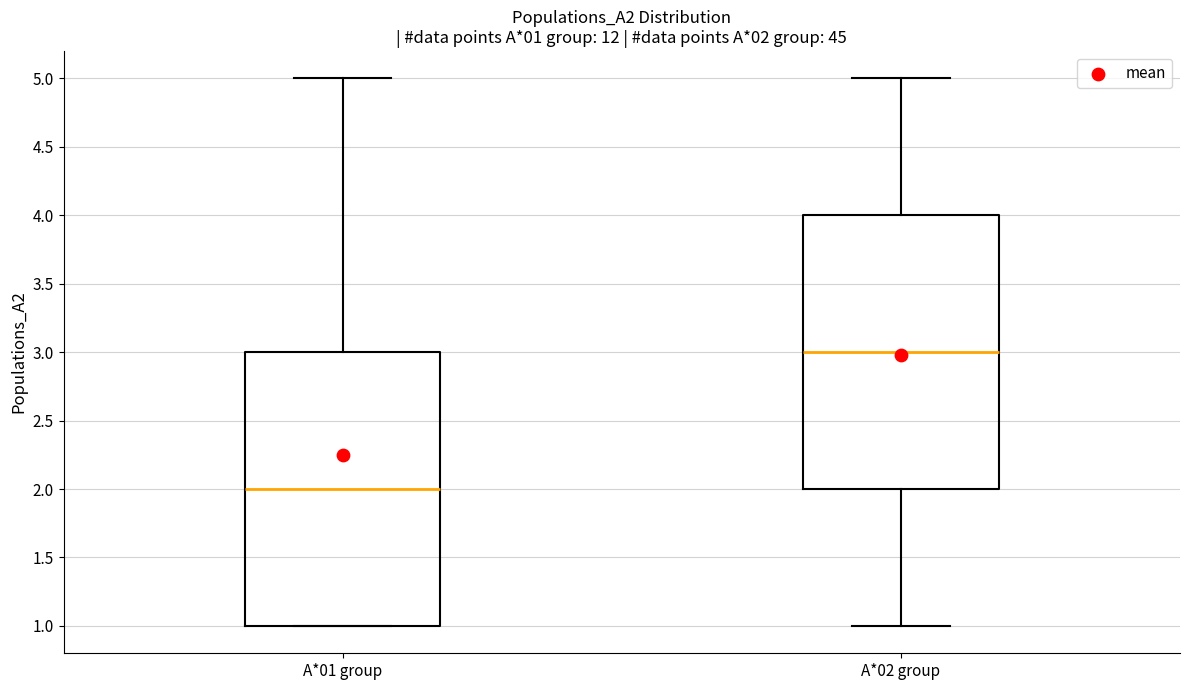

Which box's median line is the lowest?

A*01 group